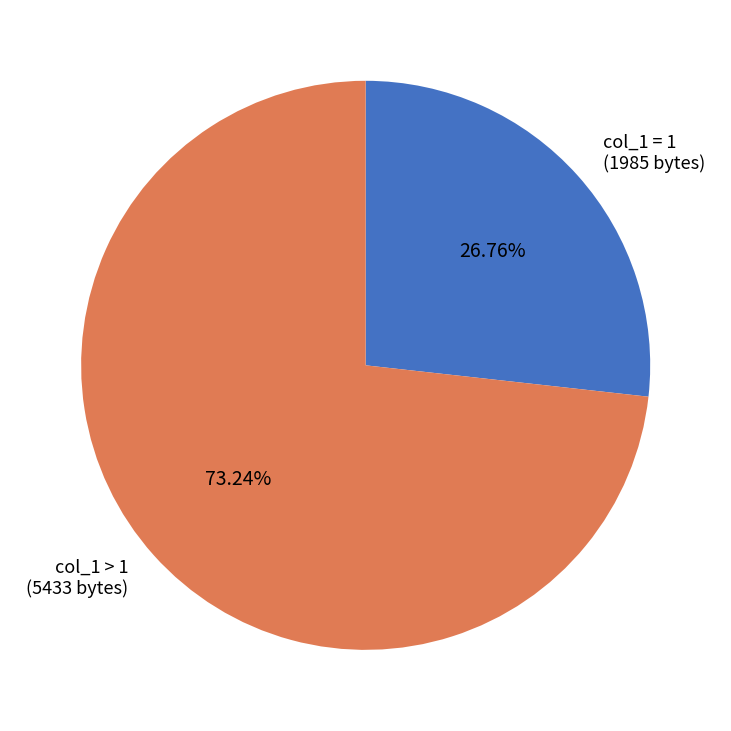

Combined, do col_1 > 1 (5433 bytes) and col_1 = 1 (1985 bytes) account for over 50%?

Yes